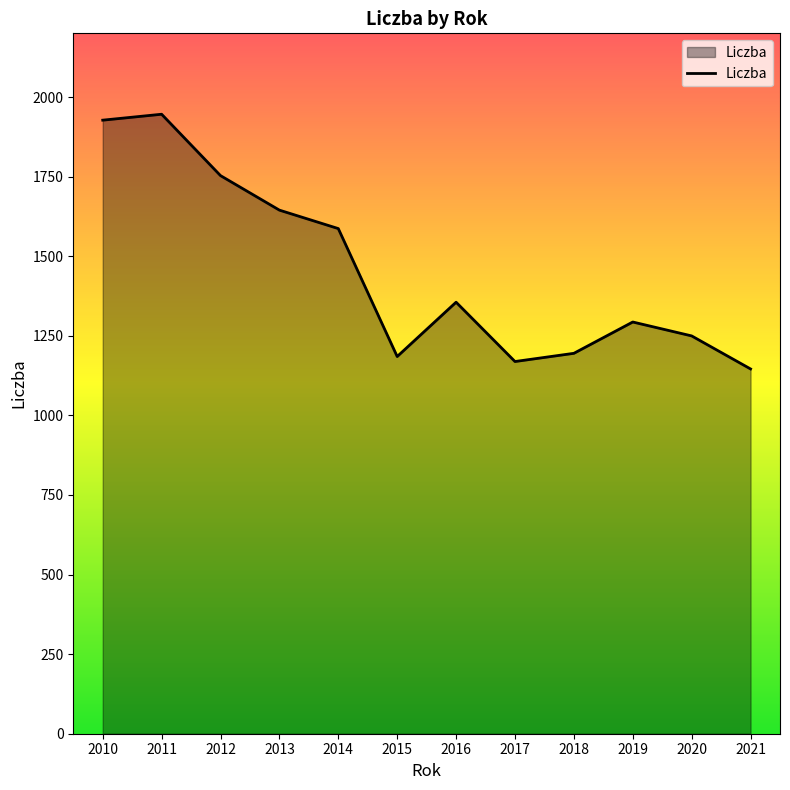

Between 2014 and 2010, which is larger?

2010